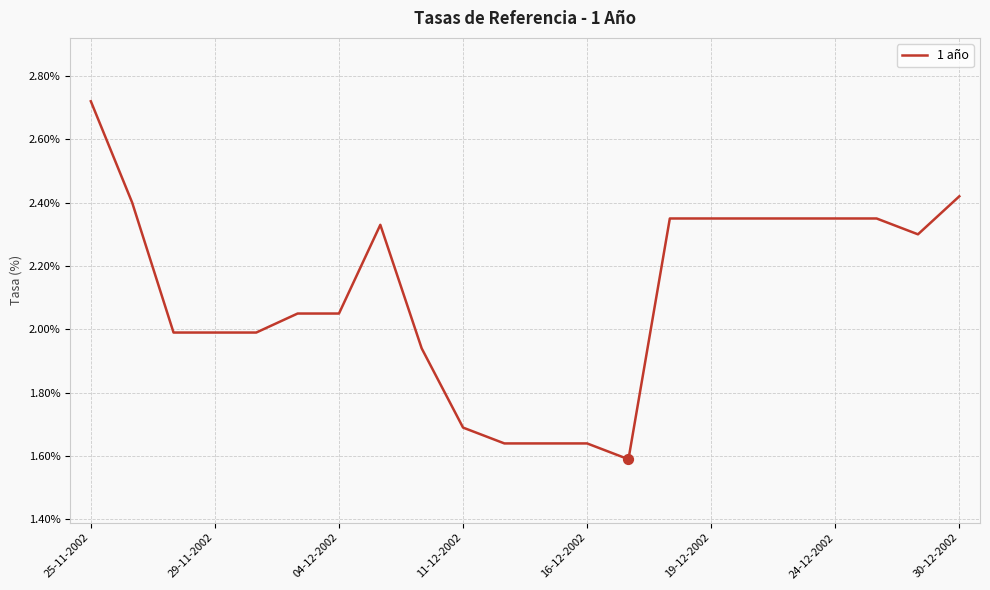

What is the difference between the maximum and minimum values?

1.1